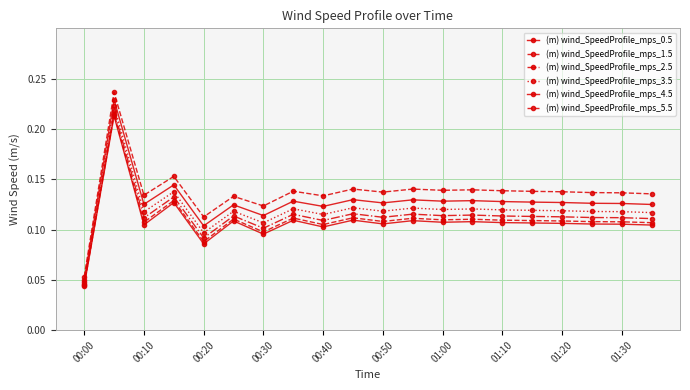

How many distinct data groups are displayed?

6